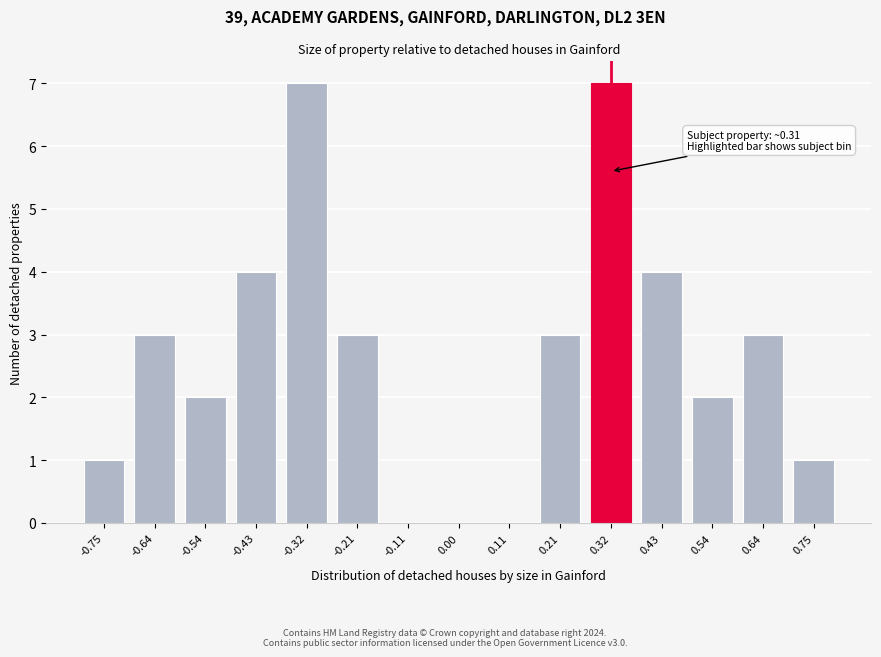

Reading left to right, transcribe all the data shown in this chart.

-0.75=1	-0.64=3	-0.54=2	-0.43=4	-0.32=7	-0.21=3	-0.11=0	0.00=0	0.11=0	0.21=3	0.32=7	0.43=4	0.54=2	0.64=3	0.75=1